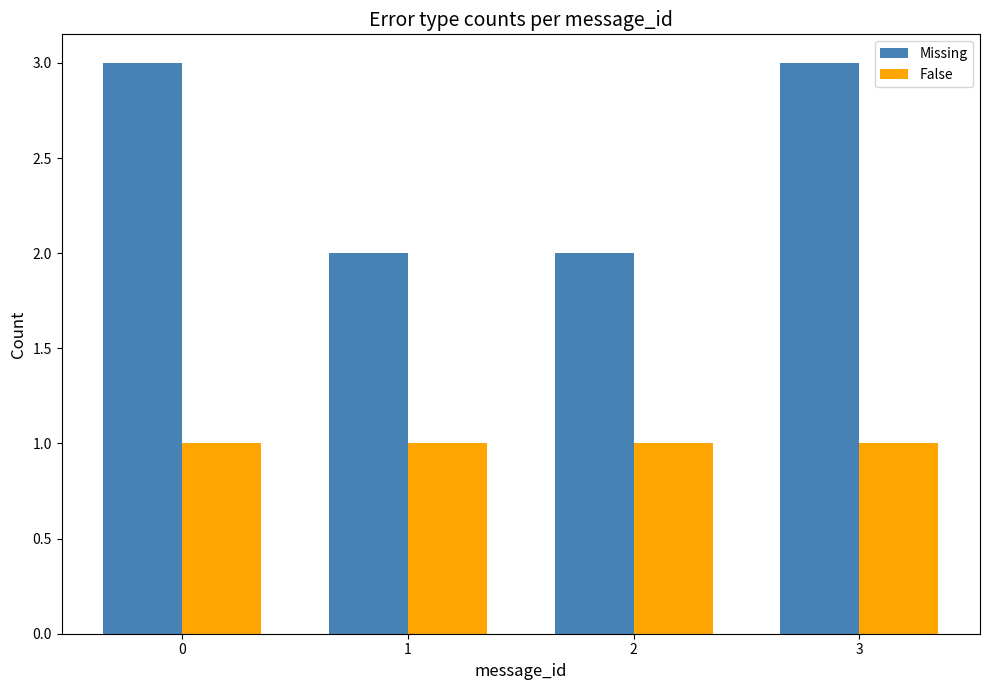

At 0, list the series in order from smallest to largest.

False, Missing